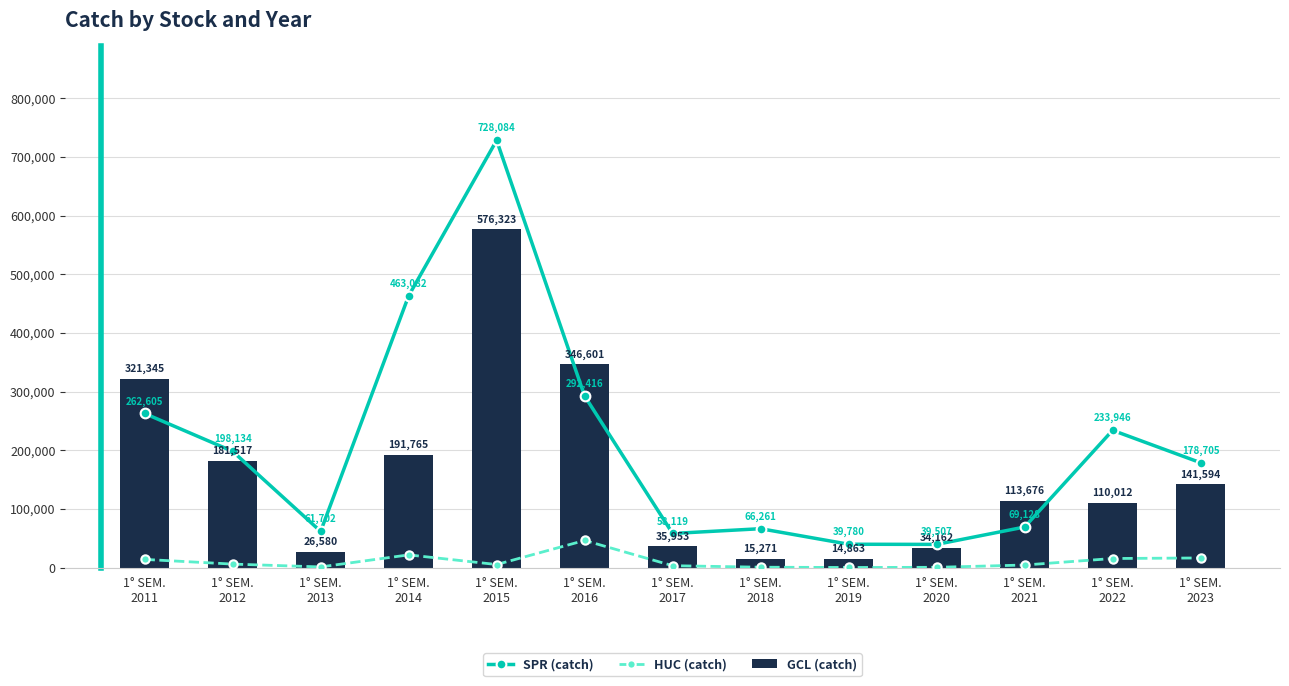

What is the difference between the highest and lowest values at 1° SEM.
2011?

307414.8